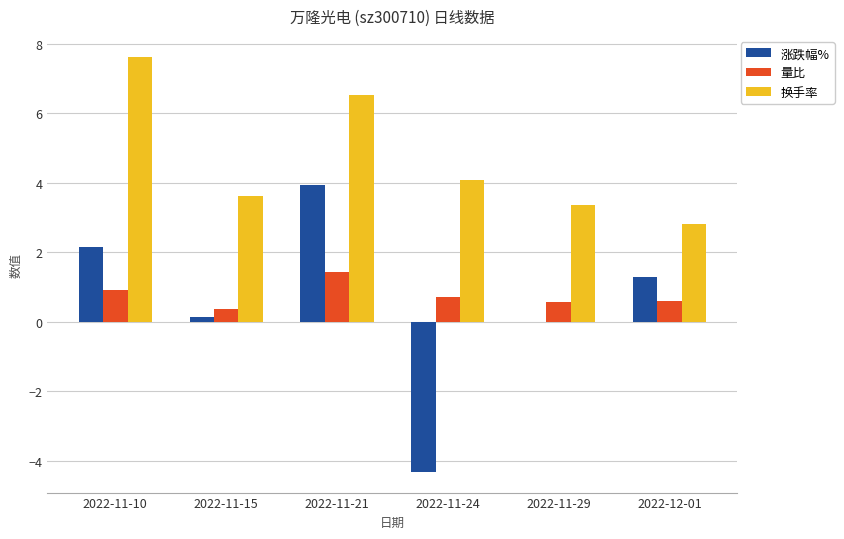

What are all the series names shown in the legend?

涨跌幅%, 量比, 换手率